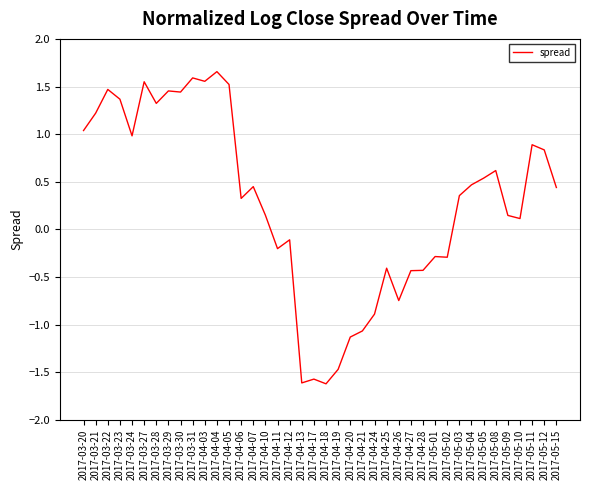

What is the difference between the maximum and minimum values?

3.3